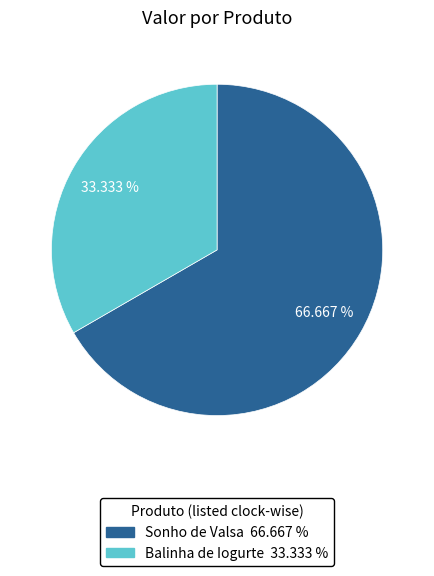

Is the sum of Balinha de Iogurte and Sonho de Valsa greater than half?

Yes